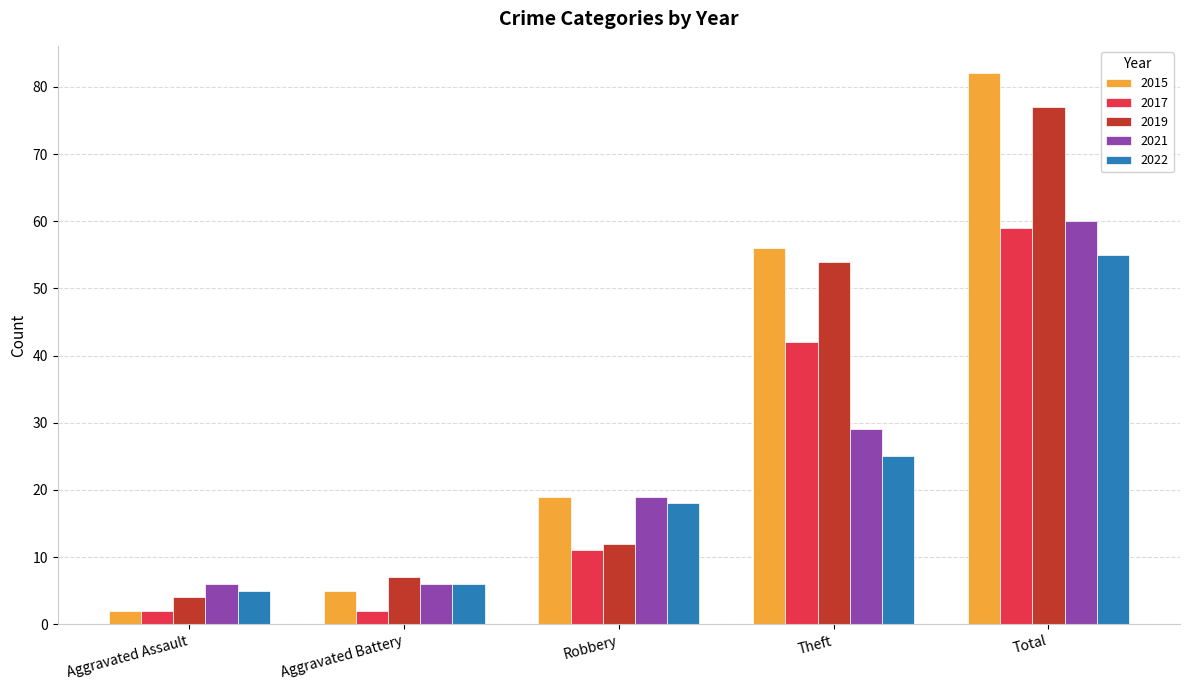

Which series has the largest total across all categories?

2015